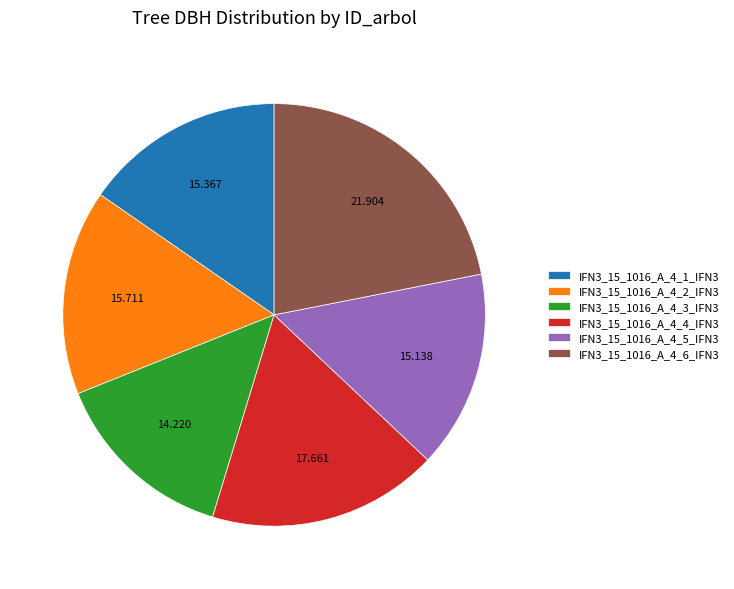

Does any single category account for the majority?

No